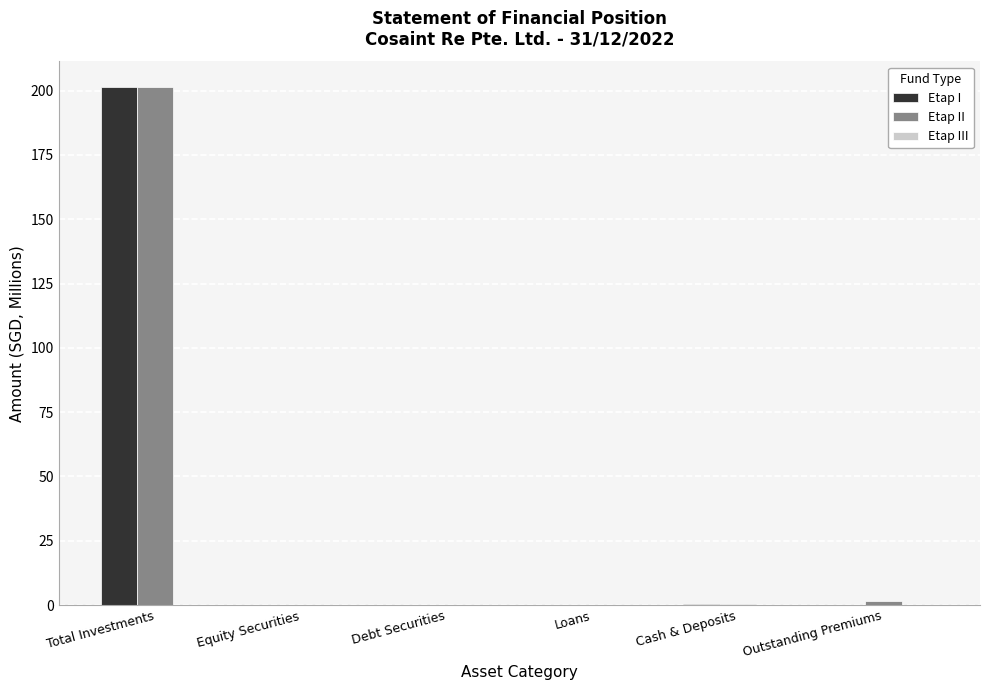

At which category is the sum across all series the highest?

Total Investments